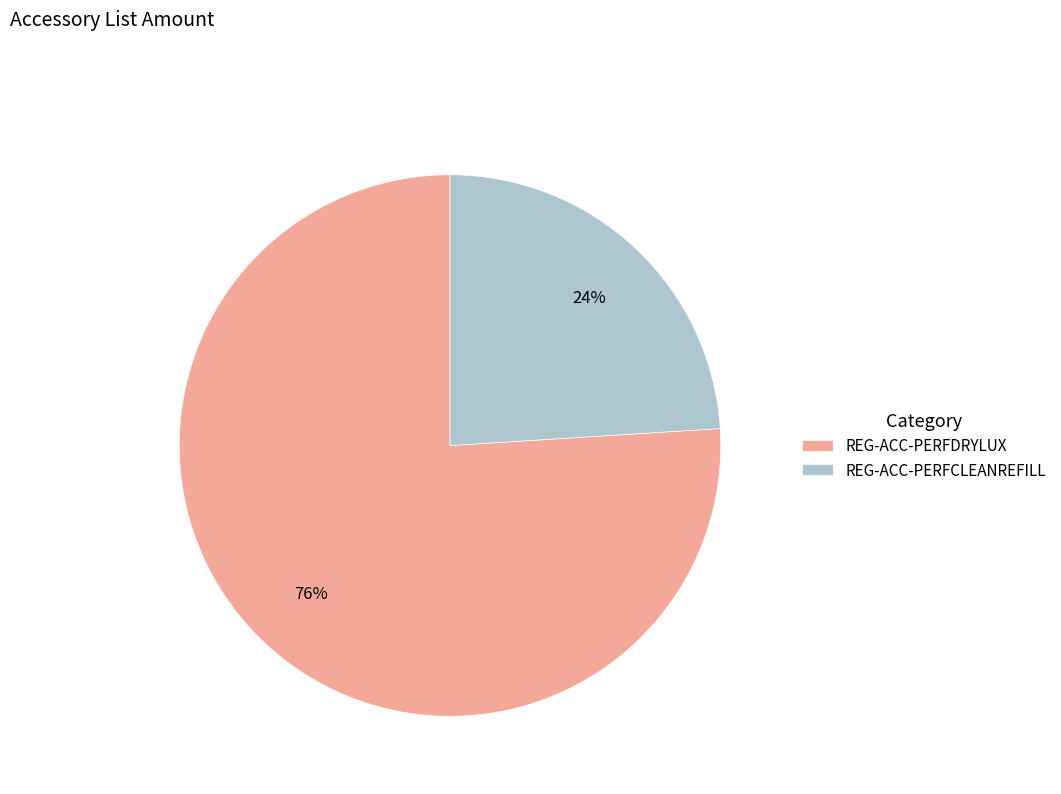

Is the sum of REG-ACC-PERFCLEANREFILL and REG-ACC-PERFDRYLUX greater than half?

Yes